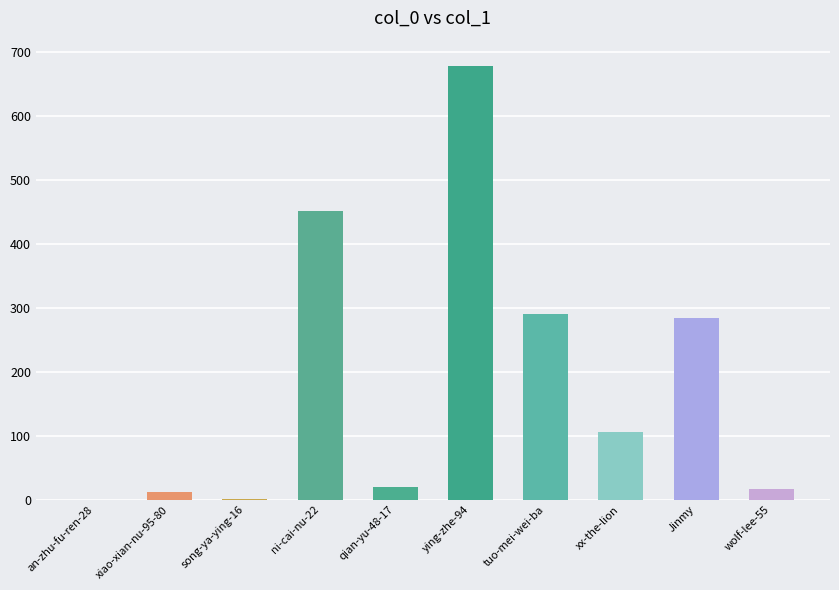

How many data points does each series have?

10